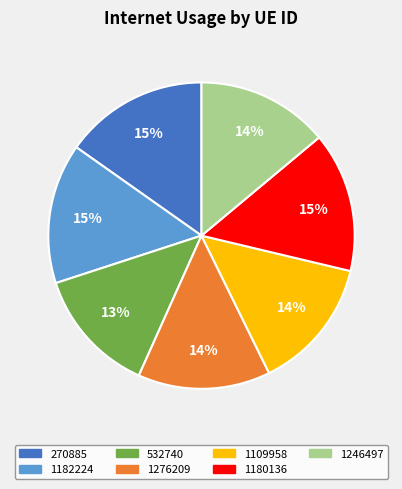

To the nearest percent, what portion does 1109958 represent?

14%